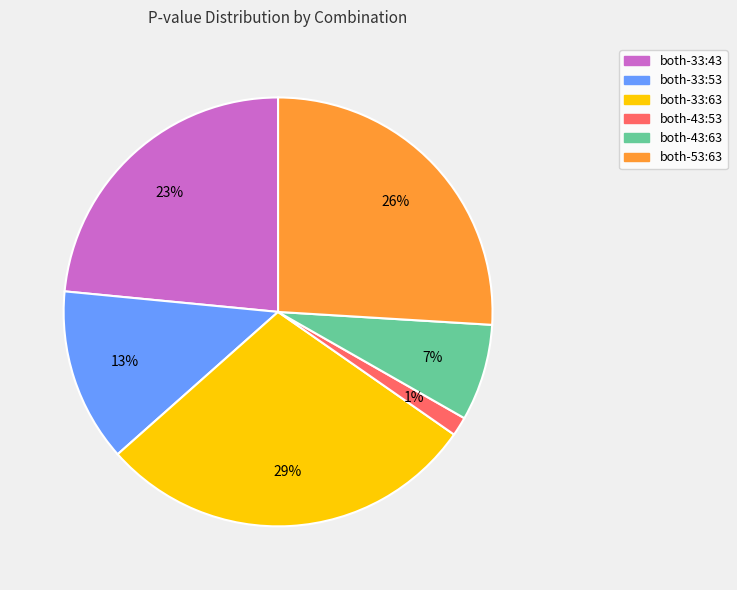

Is it true that both-33:63 is 29% of the pie?

True